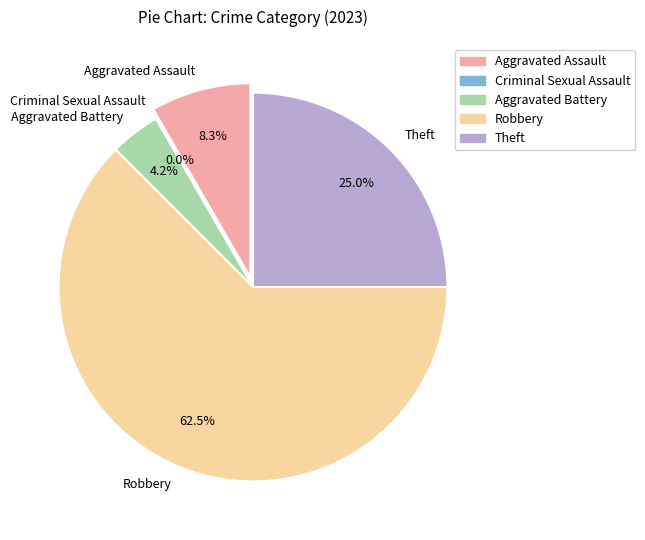

Which has a higher value, Aggravated Assault or Aggravated Battery?

Aggravated Assault